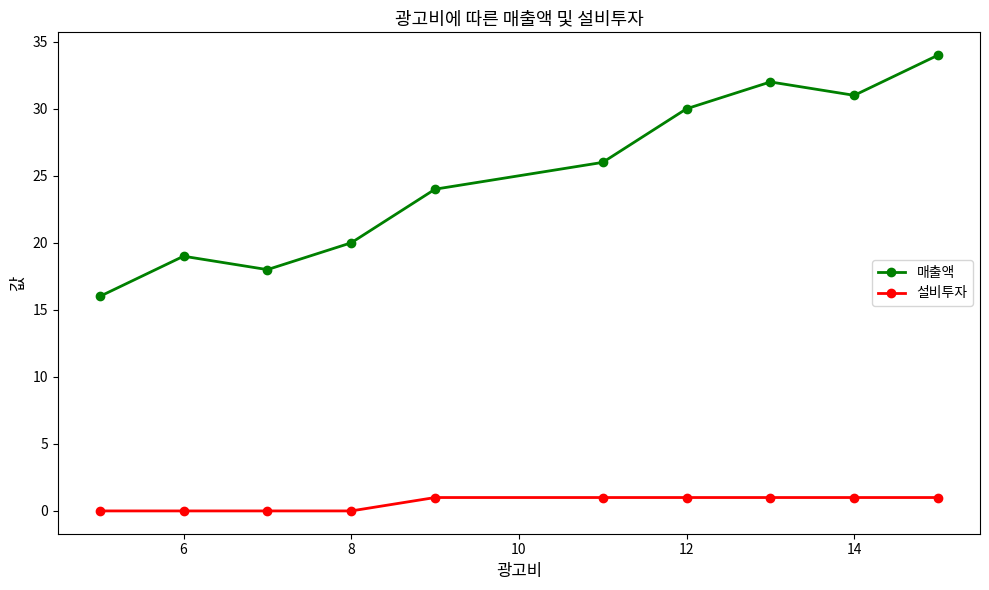

At how many categories does at least one series exceed 12?

10